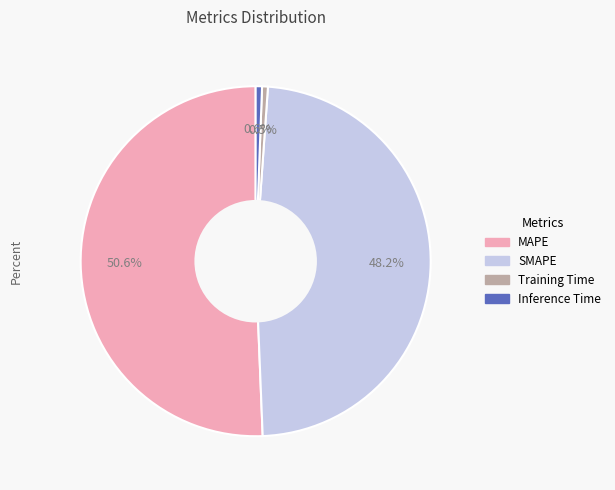

Which slice is the largest?

MAPE